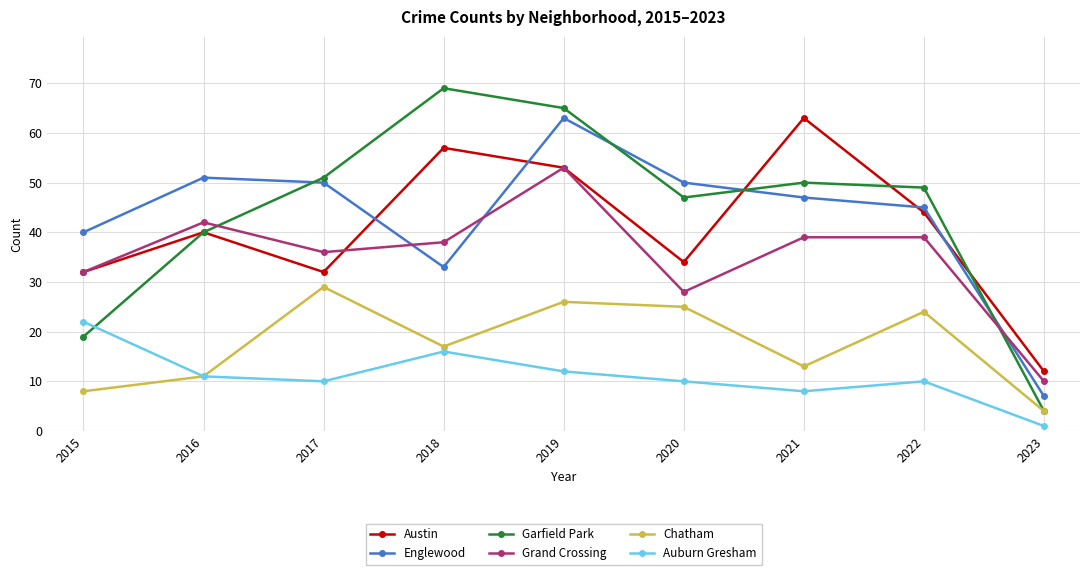

What is the difference between the second highest and second lowest values in the Austin series?

25